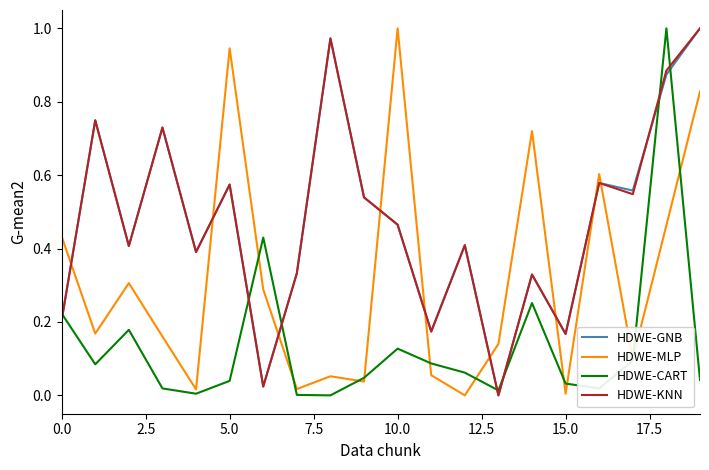

True or false: HDWE-CART and HDWE-GNB cross at least once.

True